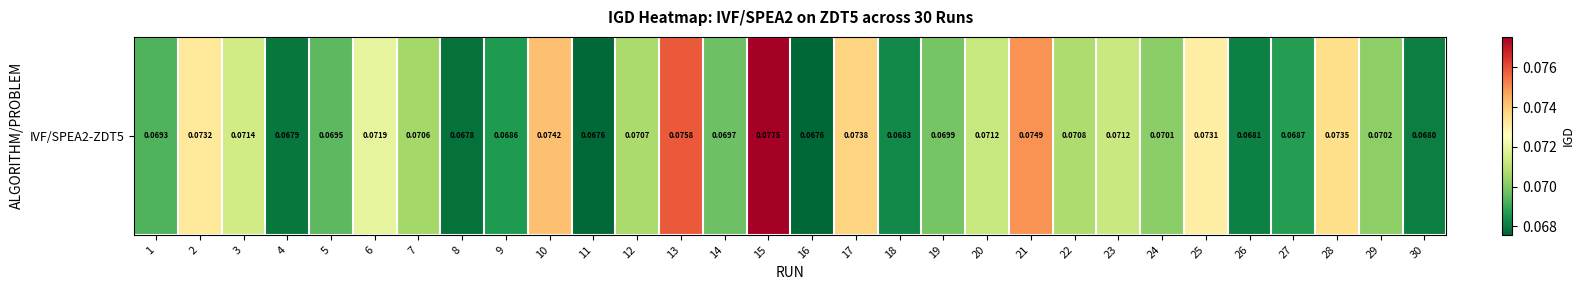

List the labels in order of value, smallest first.

16, 11, 8, 4, 30, 26, 18, 9, 27, 1, 5, 14, 19, 24, 29, 7, 12, 22, 20, 23, 3, 6, 25, 2, 28, 17, 10, 21, 13, 15